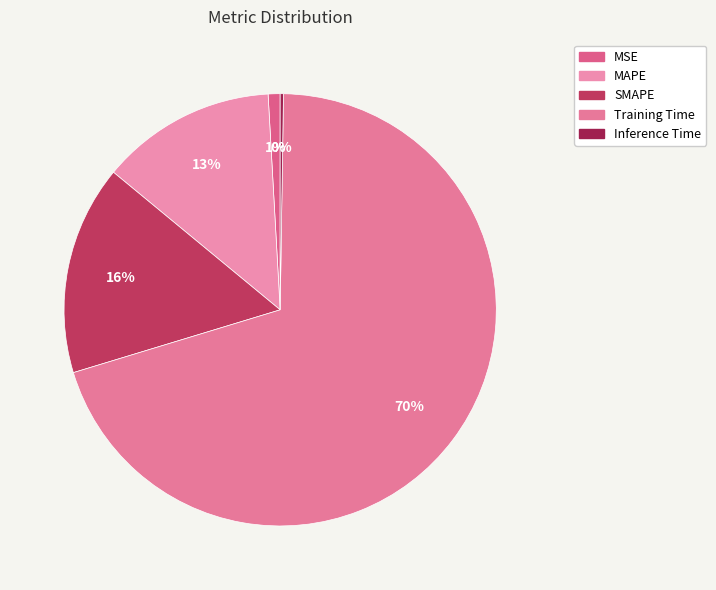

What percentage is the Training Time slice, to the nearest percent?

70%